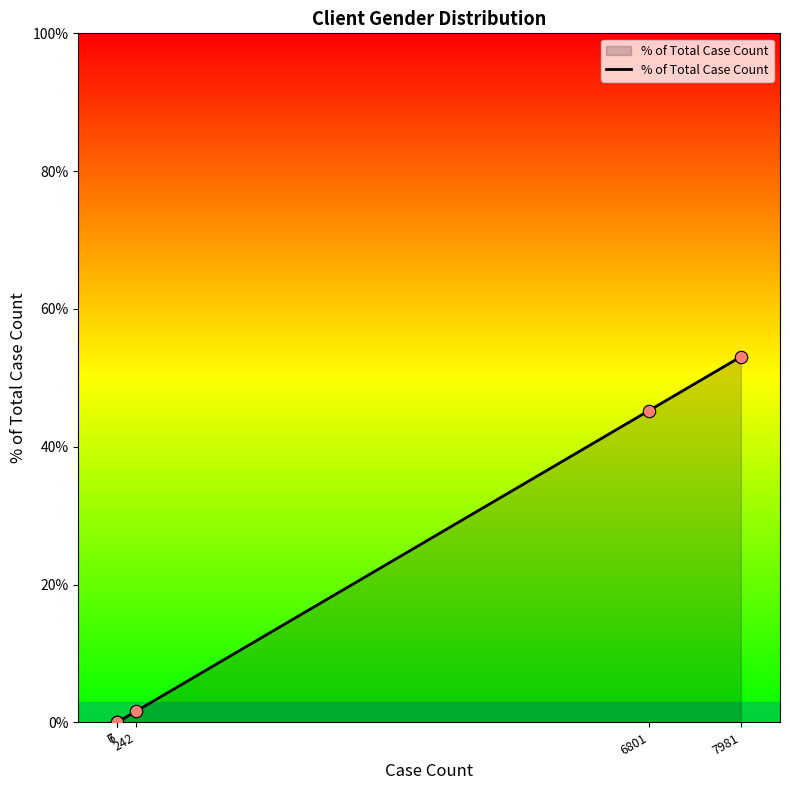

Approximately how many times larger is the value at 7981 compared to 242?

33.0